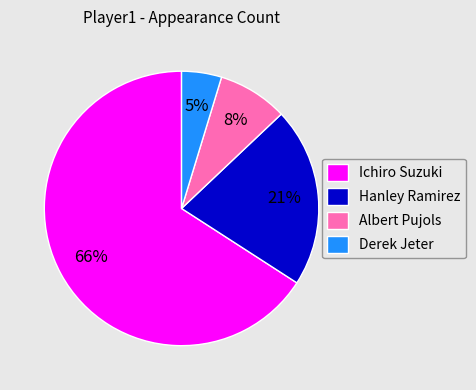

Rank the categories by value from highest to lowest.

Ichiro Suzuki, Hanley Ramirez, Albert Pujols, Derek Jeter